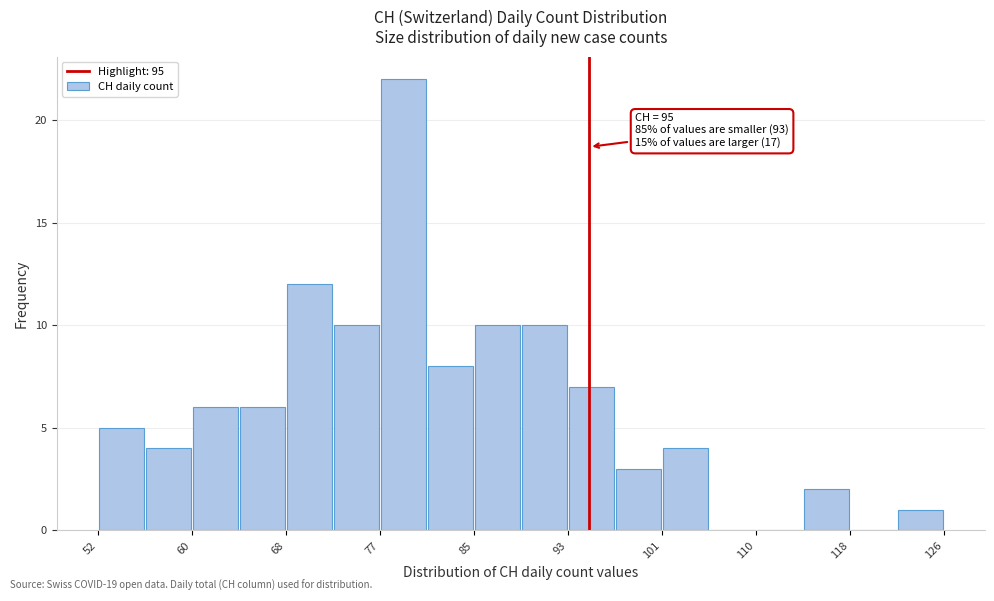

Over which range of the x-axis is the bar tallest?

77 to 81